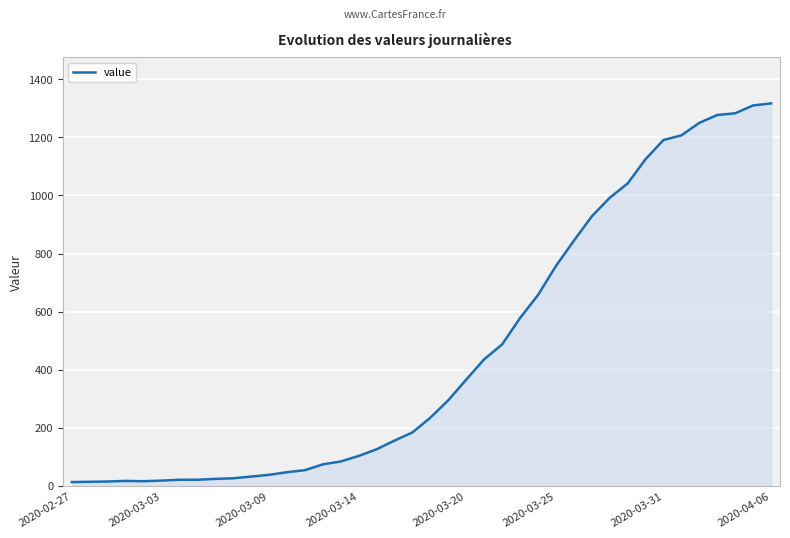

How many lines are shown in the chart?

1